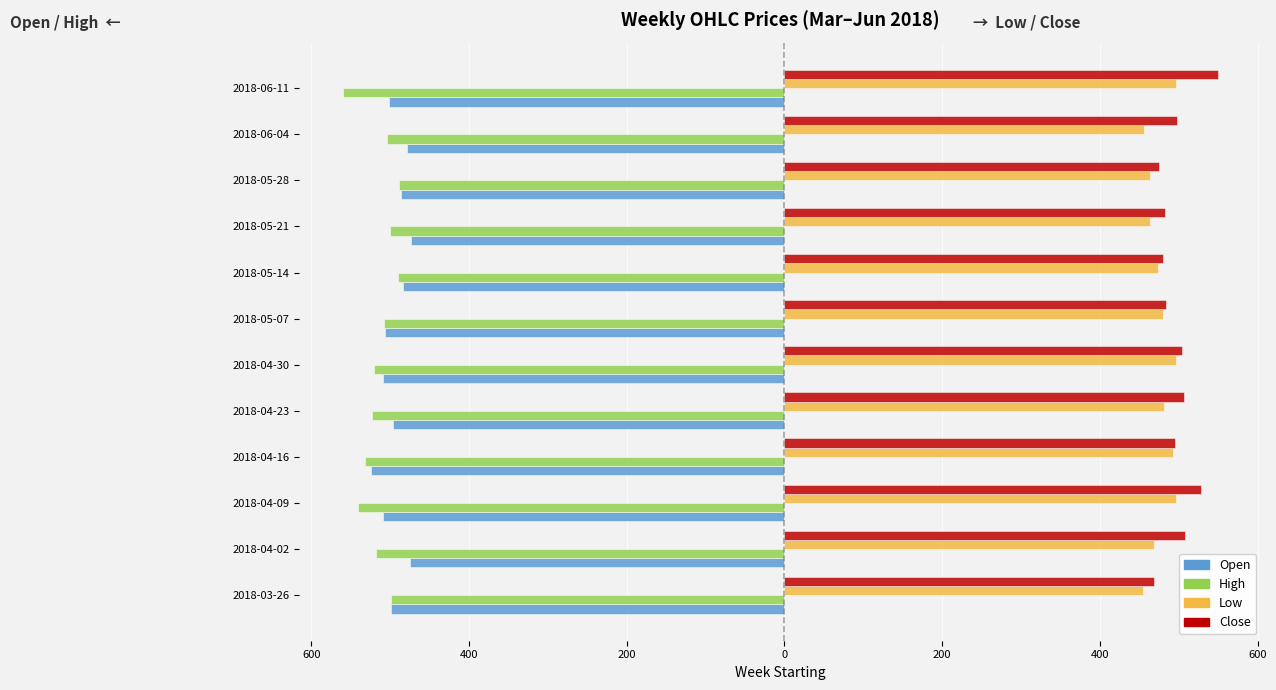

Reading left to right, extract all data points from this chart.

Open: -499.0	-474.9	-508.8	-523.9	-496.0	-509.5	-507.0	-484.0	-474.0	-486.7	-479.0	-501.0
High: -499.0	-517.7	-540.8	-532.4	-523.0	-520.9	-508.0	-489.8	-500.0	-488.5	-503.6	-560.0
Low: 455.0	469.1	496.1	493.1	481.8	496.4	480.2	473.5	463.2	463.1	456.1	496.1
Close: 469.1	508.2	528.6	495.1	506.4	504.6	484.4	479.6	483.1	475.1	498.1	550.1